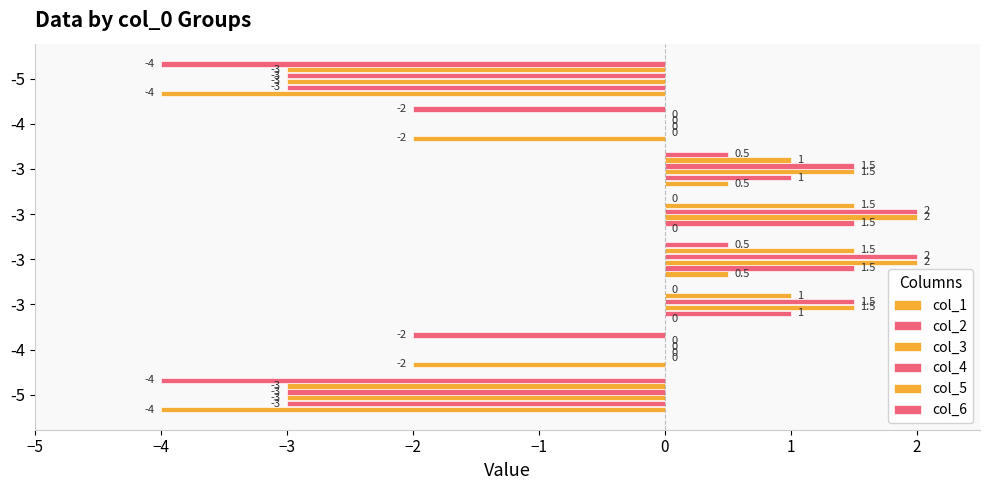

Count the number of data series in this chart.

6